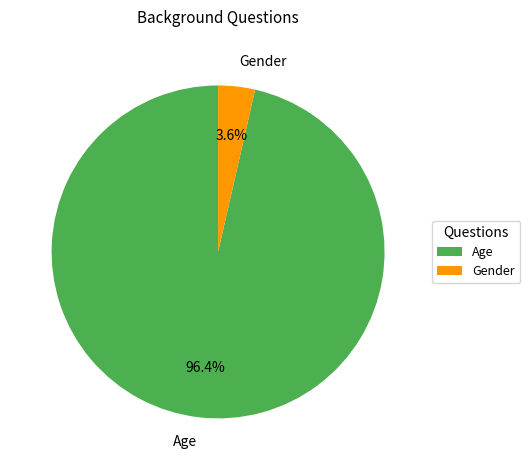

To the nearest percent, what is the difference between the largest and smallest slice percentages?

93%